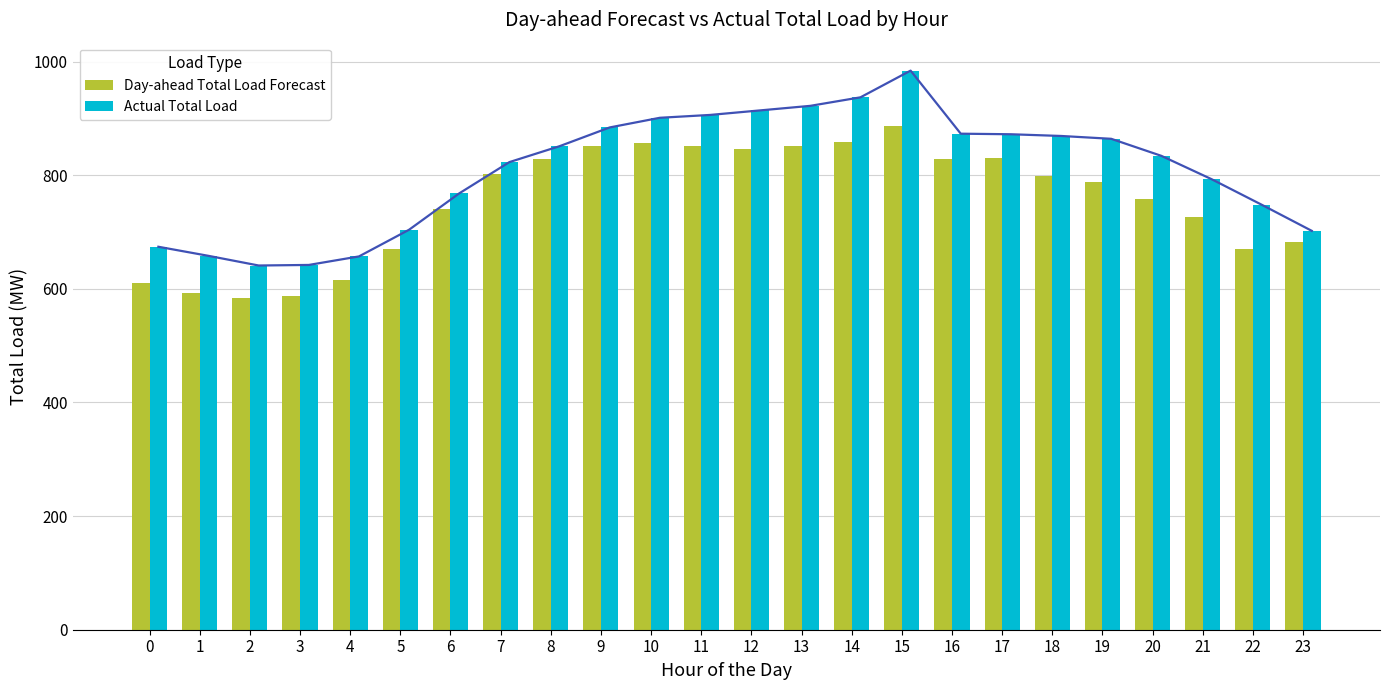

How many data points does each series have?

24